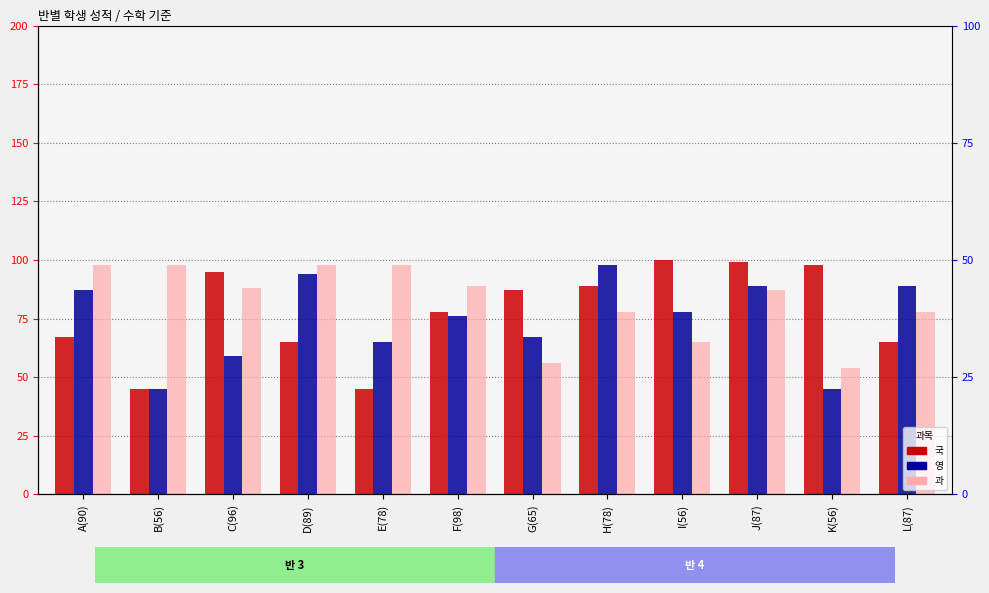

What position from the right is J(87)?

3